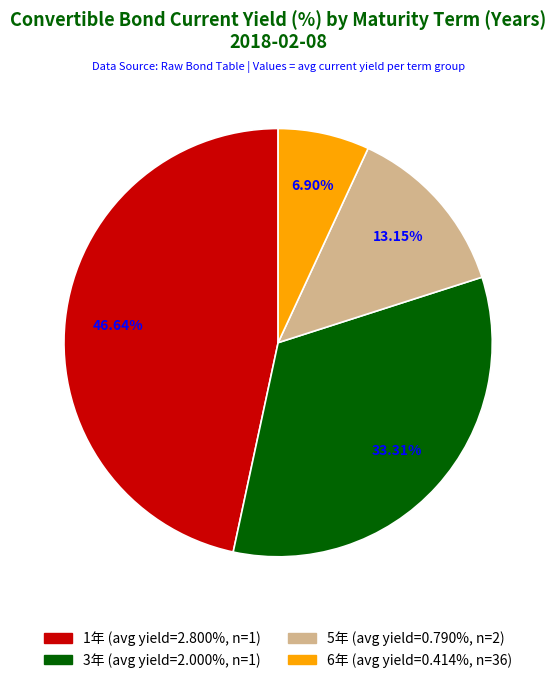

Does any single category account for the majority?

No